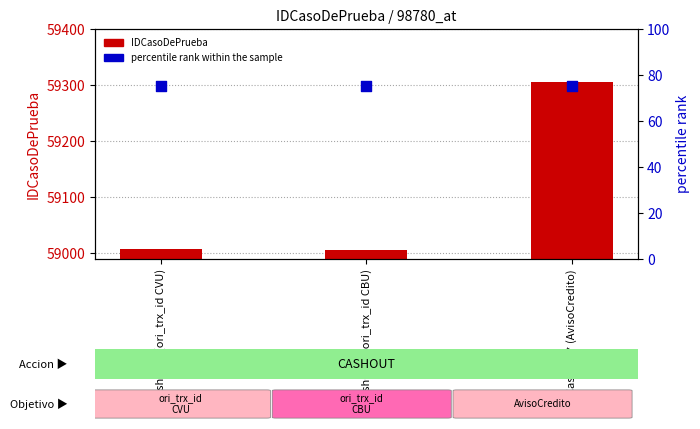

At how many categories does at least one series exceed 45210?

3